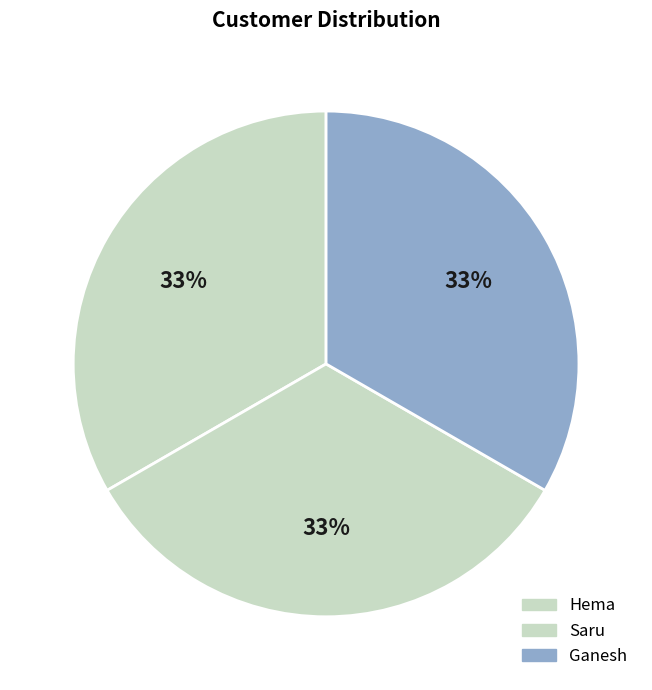

To the nearest percent, what is the combined percentage of Saru and Ganesh?

67%